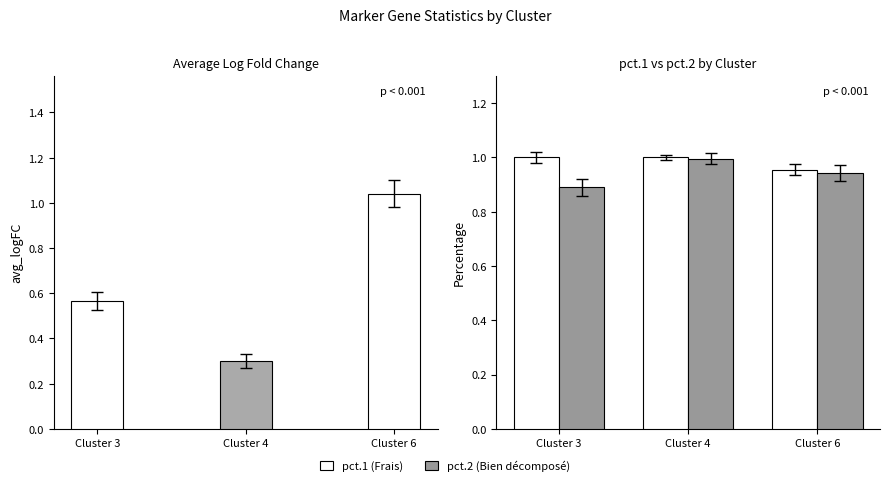

Rank the categories by pct.1 value from highest to lowest.

Cluster 3, Cluster 4, Cluster 6